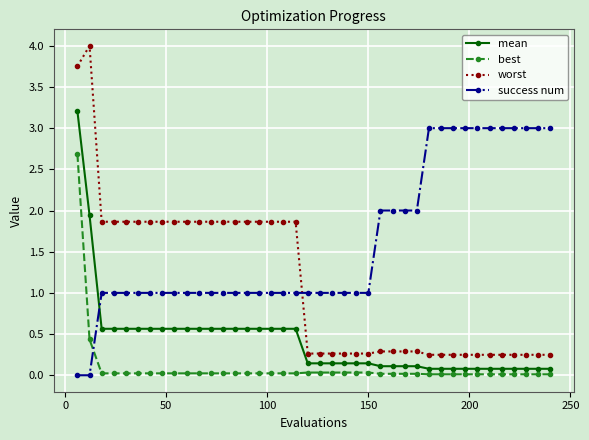

True or false: worst and mean intersect in this chart.

False